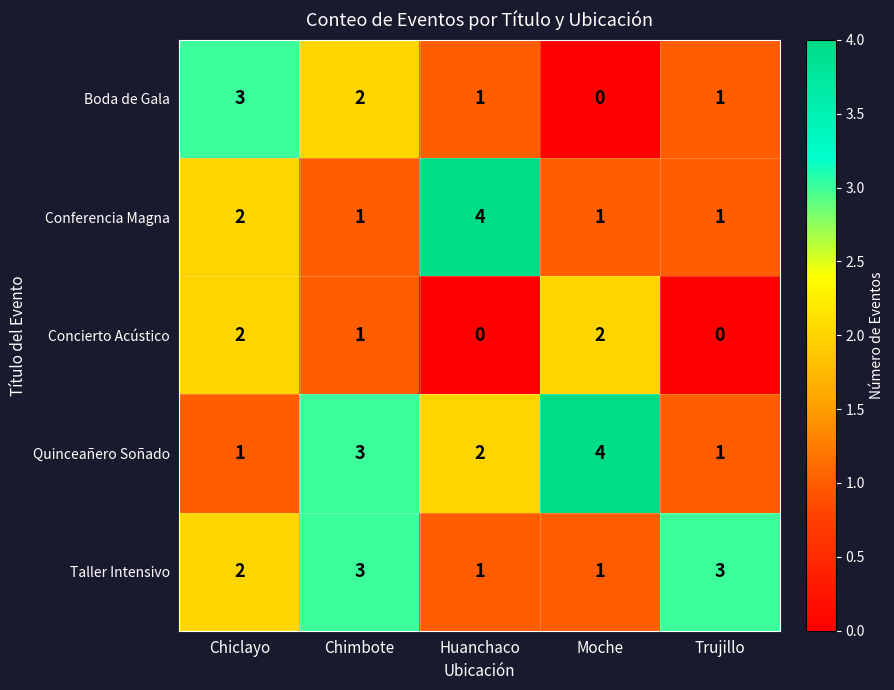

The value of Boda de Gala at Trujillo is 1. True or false?

True